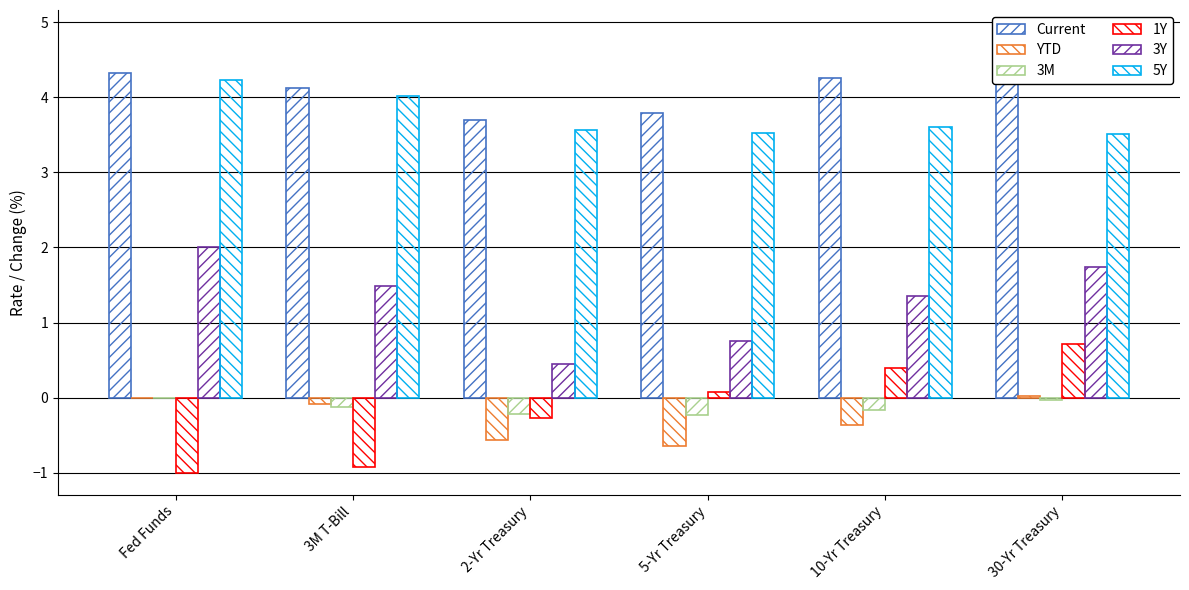

How many values in YTD are above zero?

1